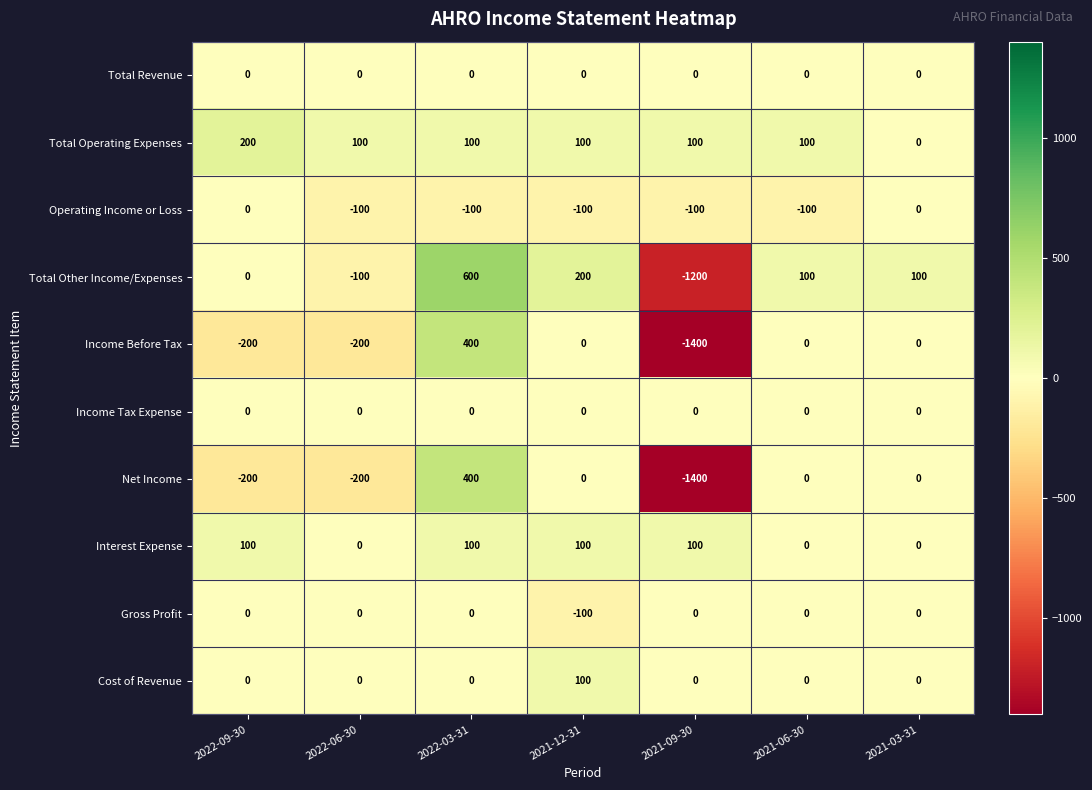

What is the difference between the second highest and minimum values in the Total Operating Expenses series?

100